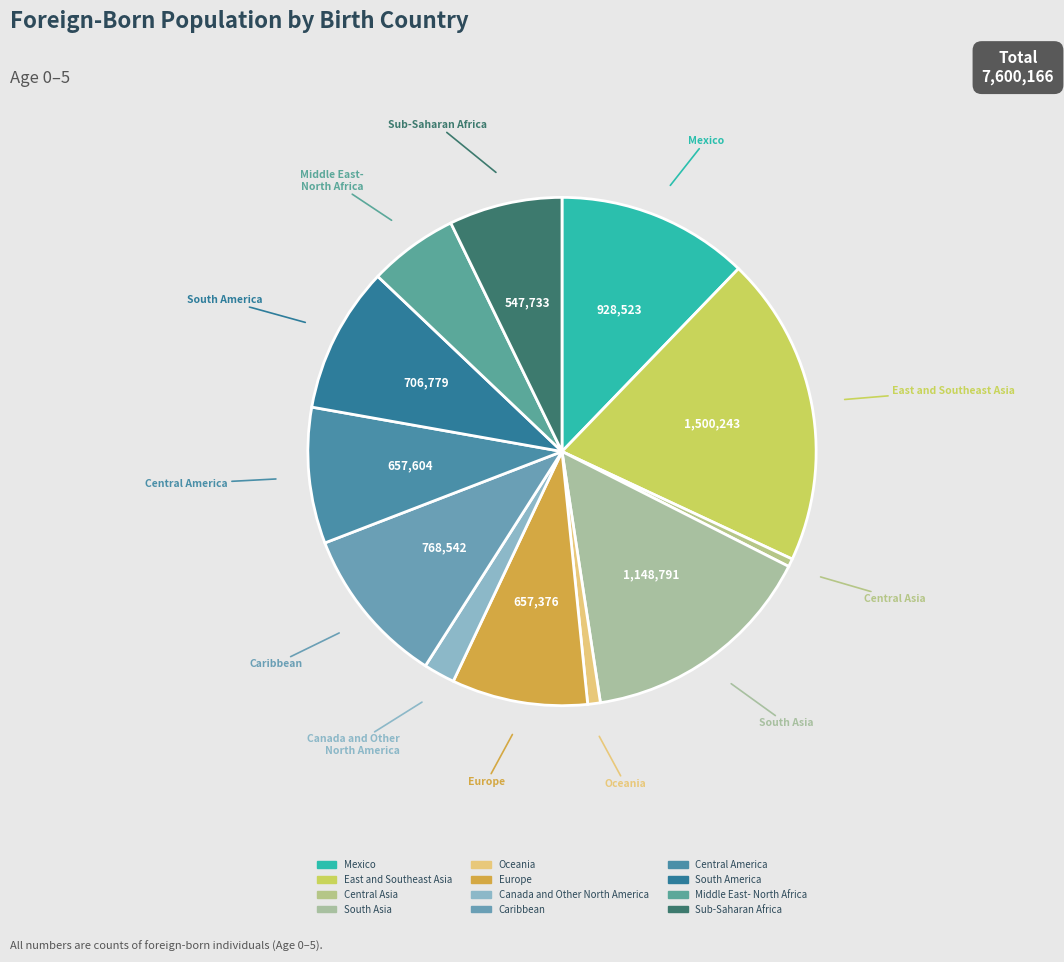

Do Caribbean and Europe together represent more than half of the pie?

No